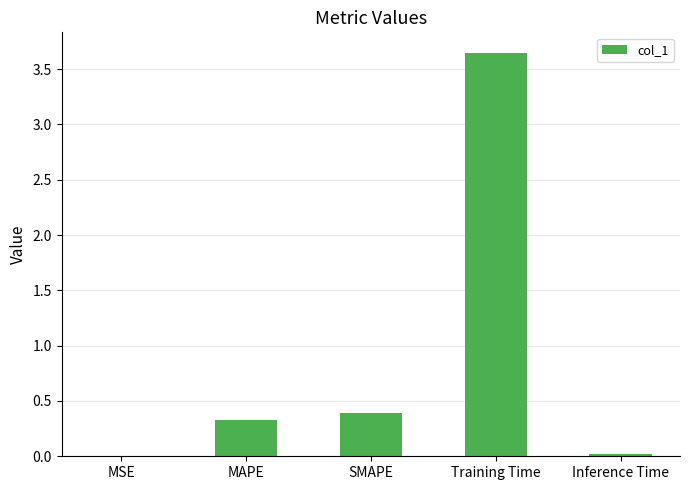

True or false: the data shows 0.0 at Inference Time.

True